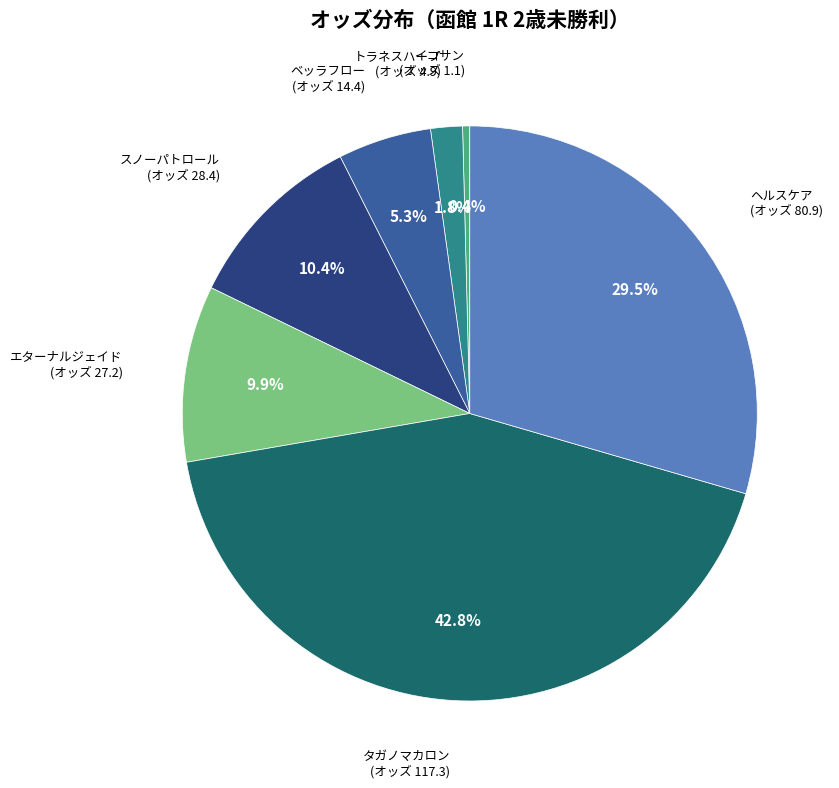

How many segments does this pie chart have?

7